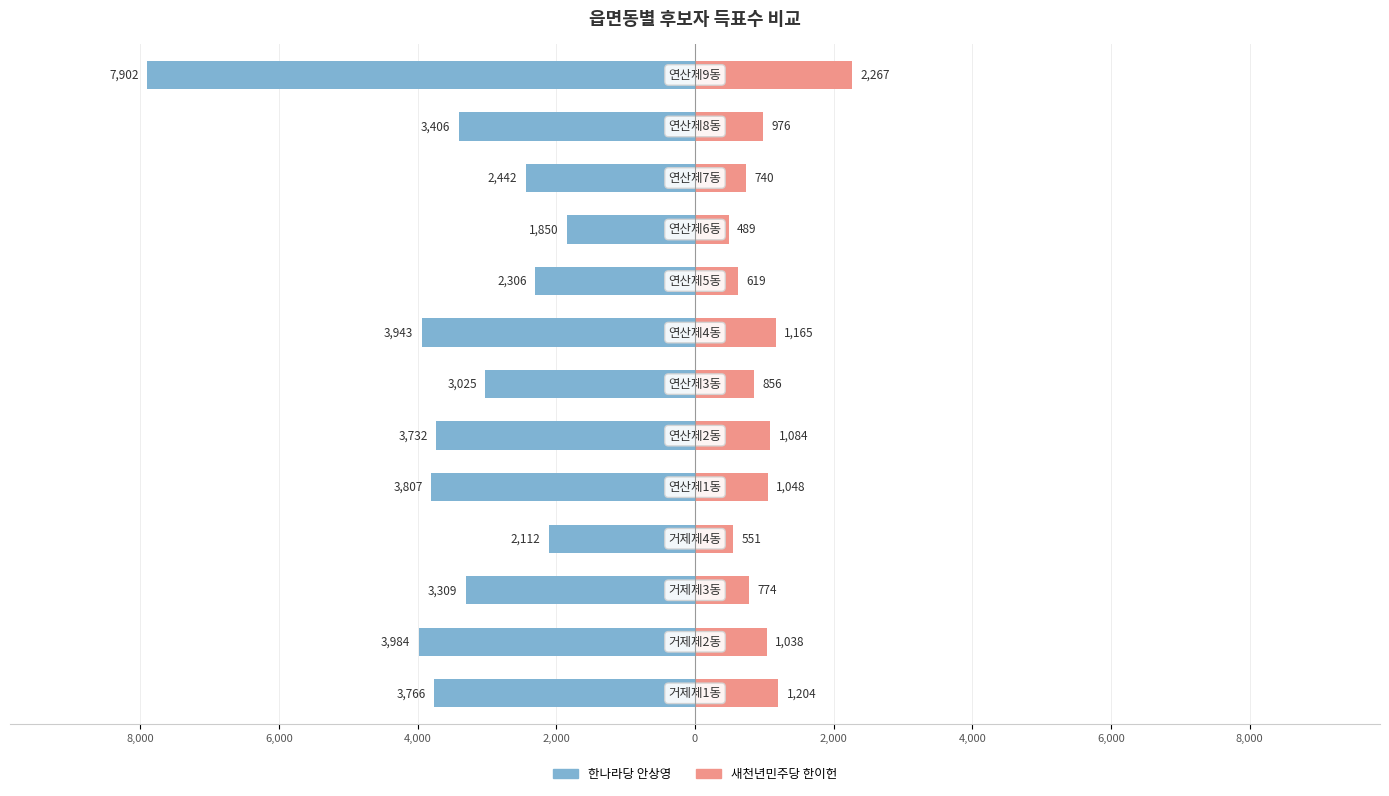

How many data points in 한나라당 안상영 are less than -3406?

6